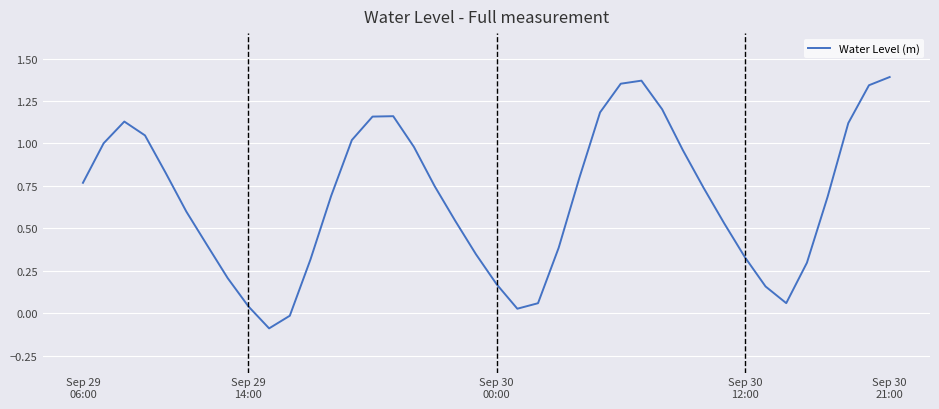

How many interior local valleys (lower than both neighbors) does the data have?

3